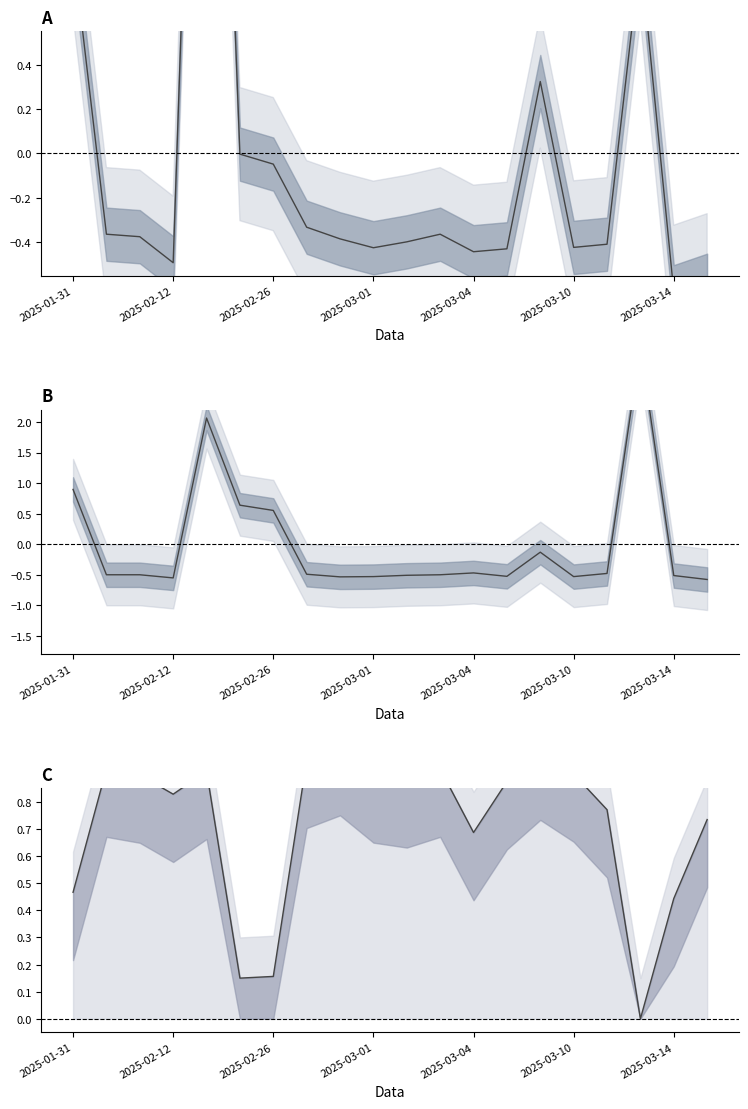

What is the total value across all series at 13?

-0.1